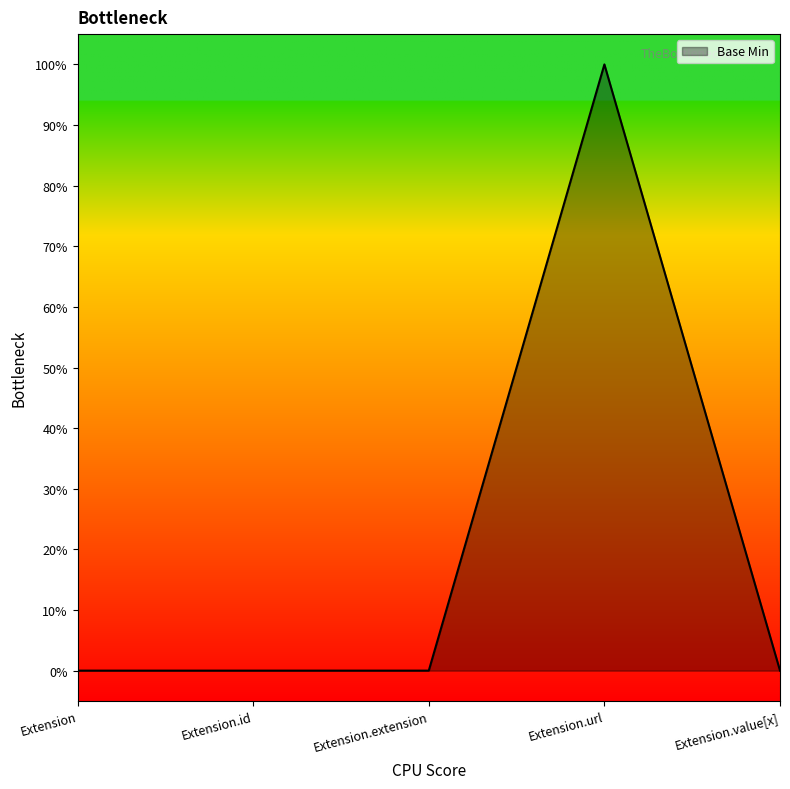

Is this an area chart (filled region under the line)?

Yes